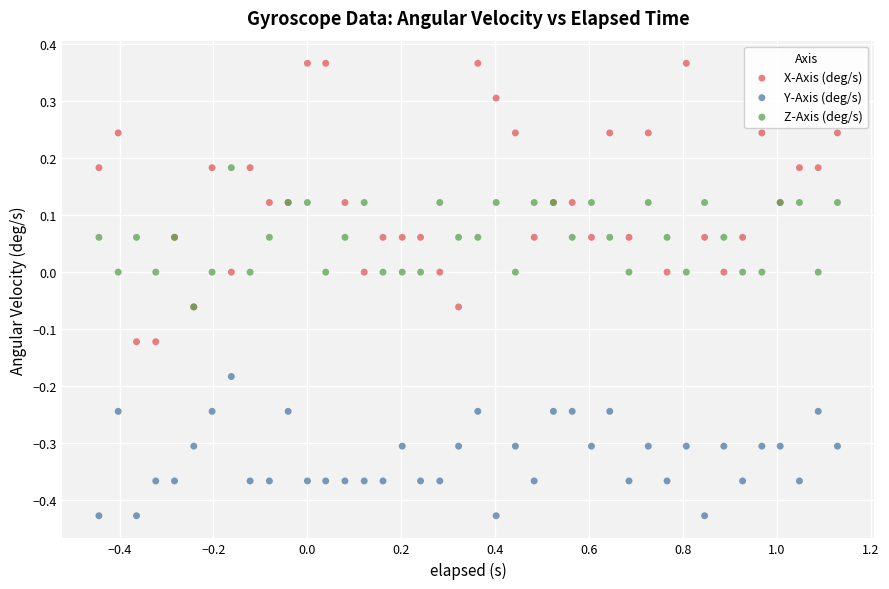

Which series contains the highest Y value?

X-Axis (deg/s)